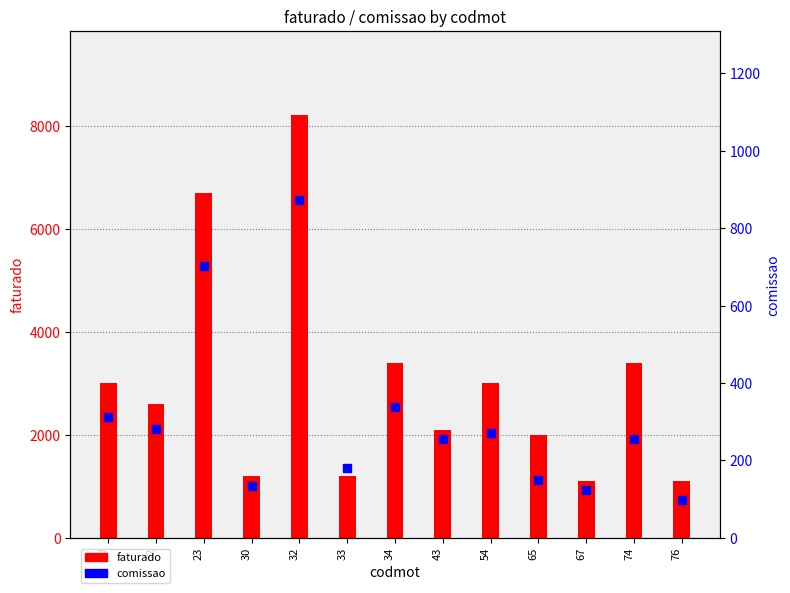

What is the difference between the maximum and minimum values in the faturado series?

7100